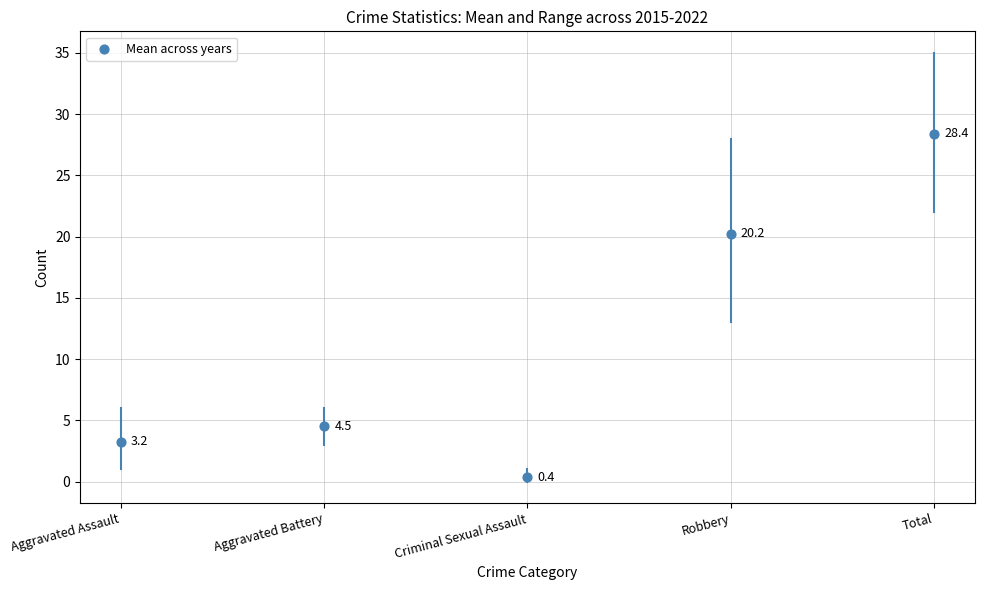

How many data points are displayed?

5